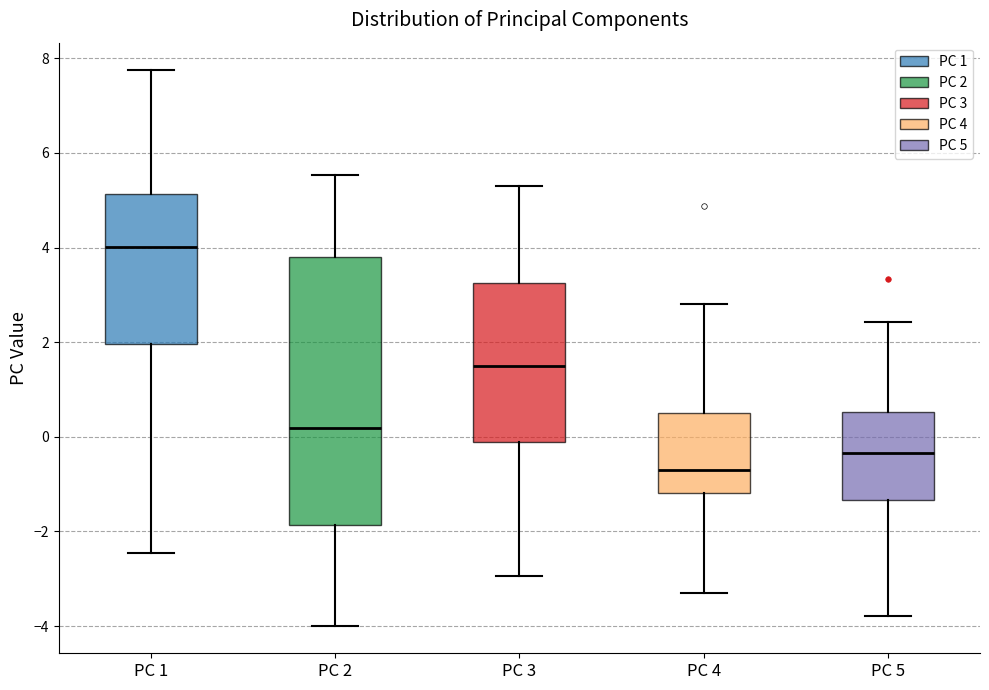

Reading left to right, transcribe this box plot: for each box, give where its median line is, the range the box spans, and where its two whiskers end, as read against the y-axis. The values are not printed on the chart, so give them approximately, as read against the axis.

PC 1: median 4.0, box 2.0 to 5.2, whiskers -2.4 to 7.8
PC 2: median 0.2, box -1.8 to 3.8, whiskers -4.0 to 5.6
PC 3: median 1.4, box -0.2 to 3.2, whiskers -3.0 to 5.2
PC 4: median -0.6, box -1.2 to 0.6, whiskers -3.2 to 2.8
PC 5: median -0.4, box -1.4 to 0.6, whiskers -3.8 to 2.4